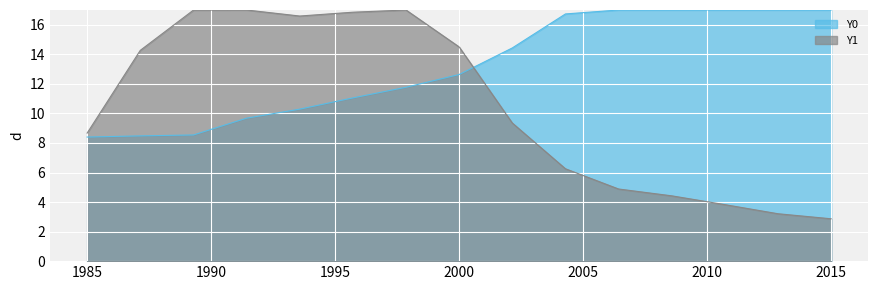

Which category has the highest value in the Y1 series?

0.50847